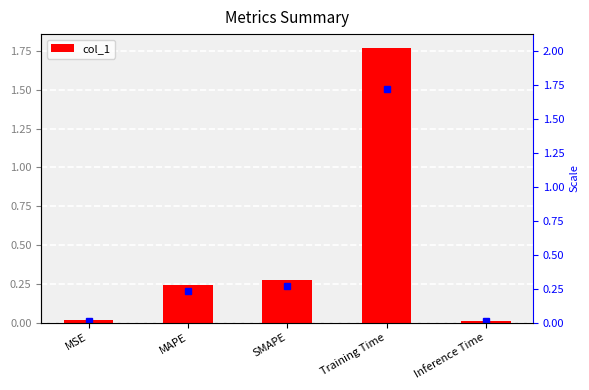

List the labels in order of value, largest first.

Training Time, SMAPE, MAPE, MSE, Inference Time